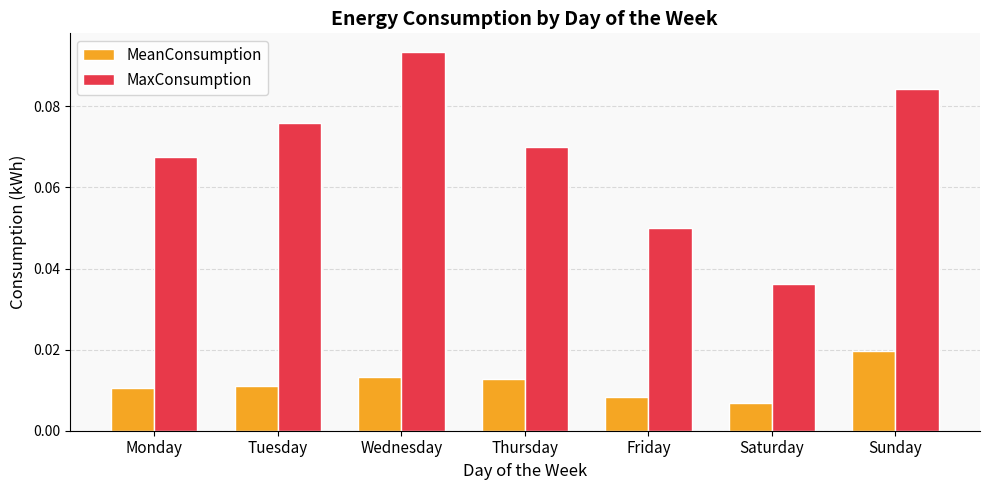

Where is MeanConsumption nearest to the value 0?

Saturday